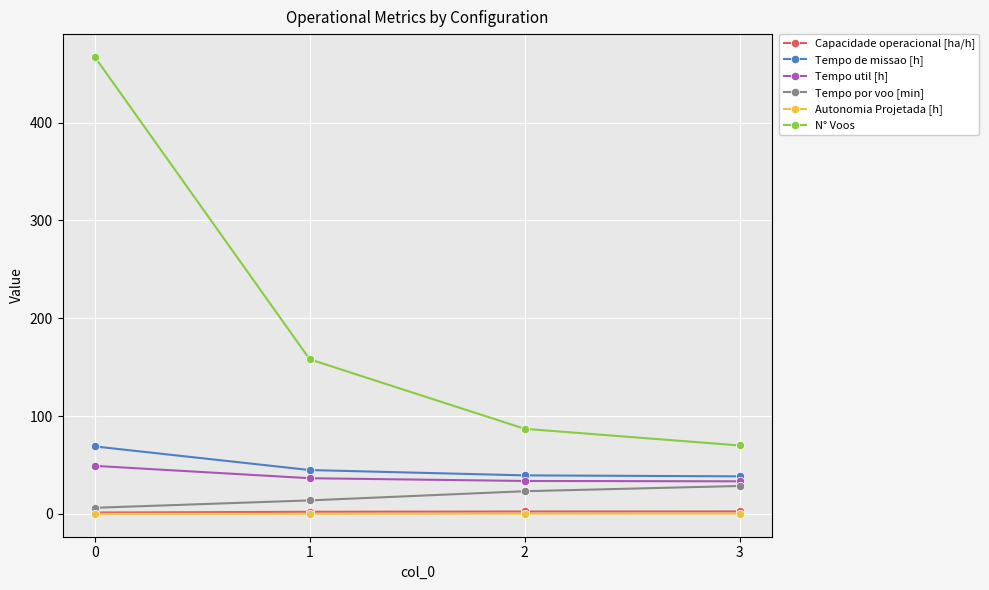

True or false: Autonomia Projetada [h] and N° Voos intersect in this chart.

False